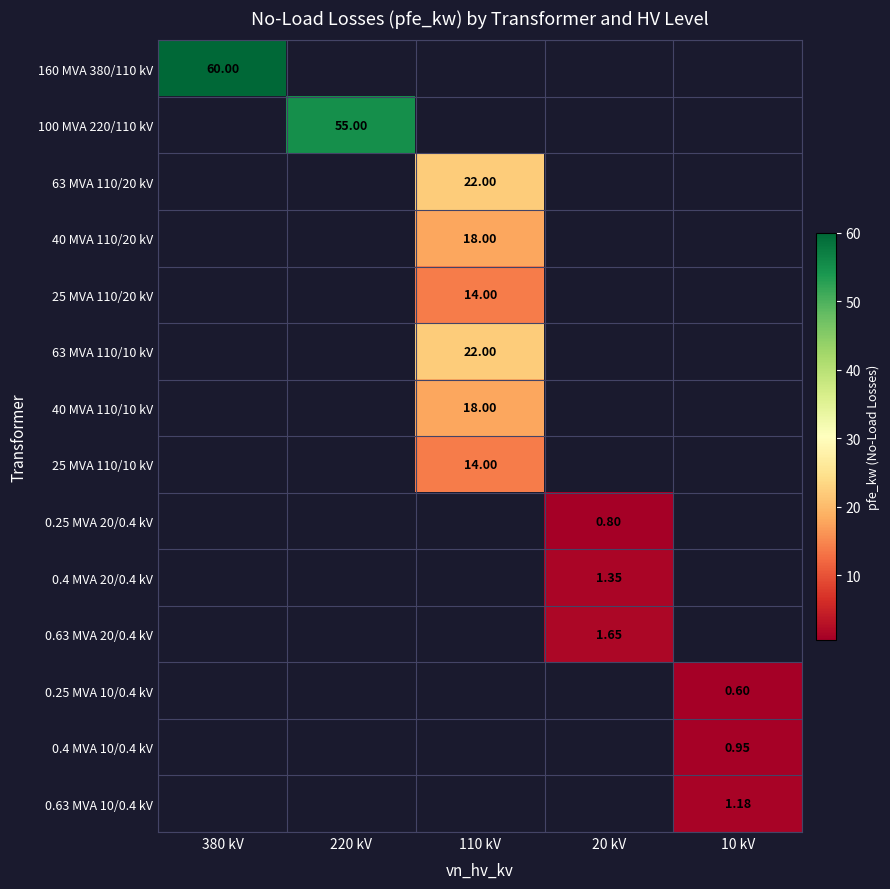

At how many categories does at least one series exceed 22?

2